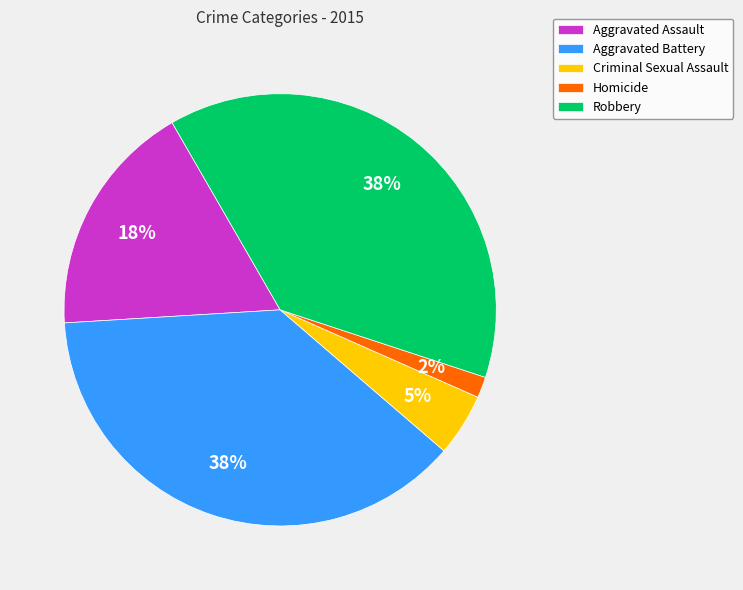

How many segments does this pie chart have?

5